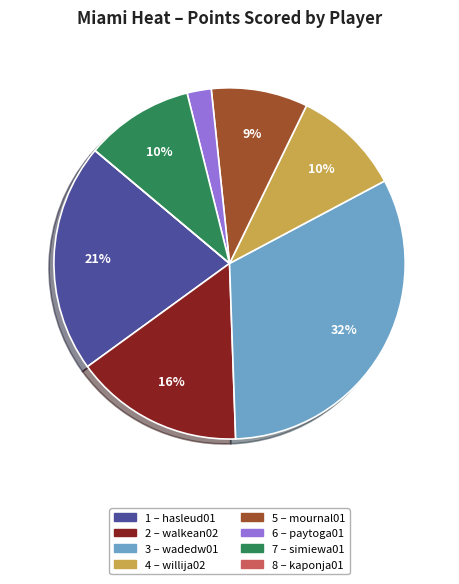

Does any single category account for the majority?

No